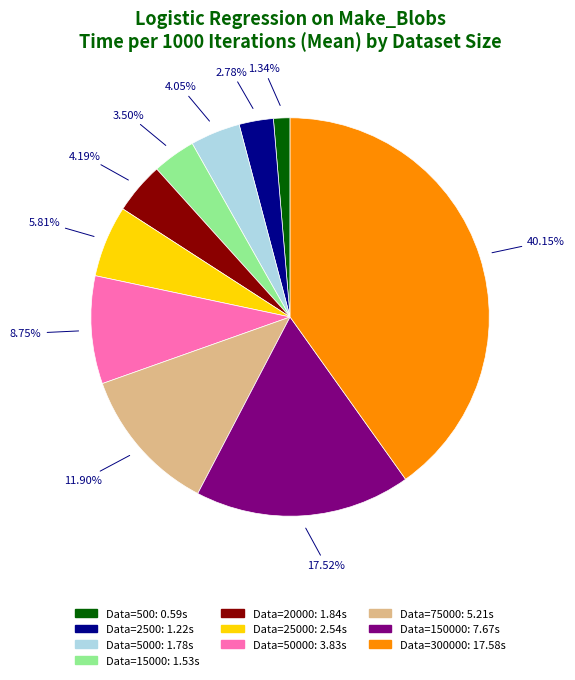

Is there any slice that represents more than half of the pie?

No